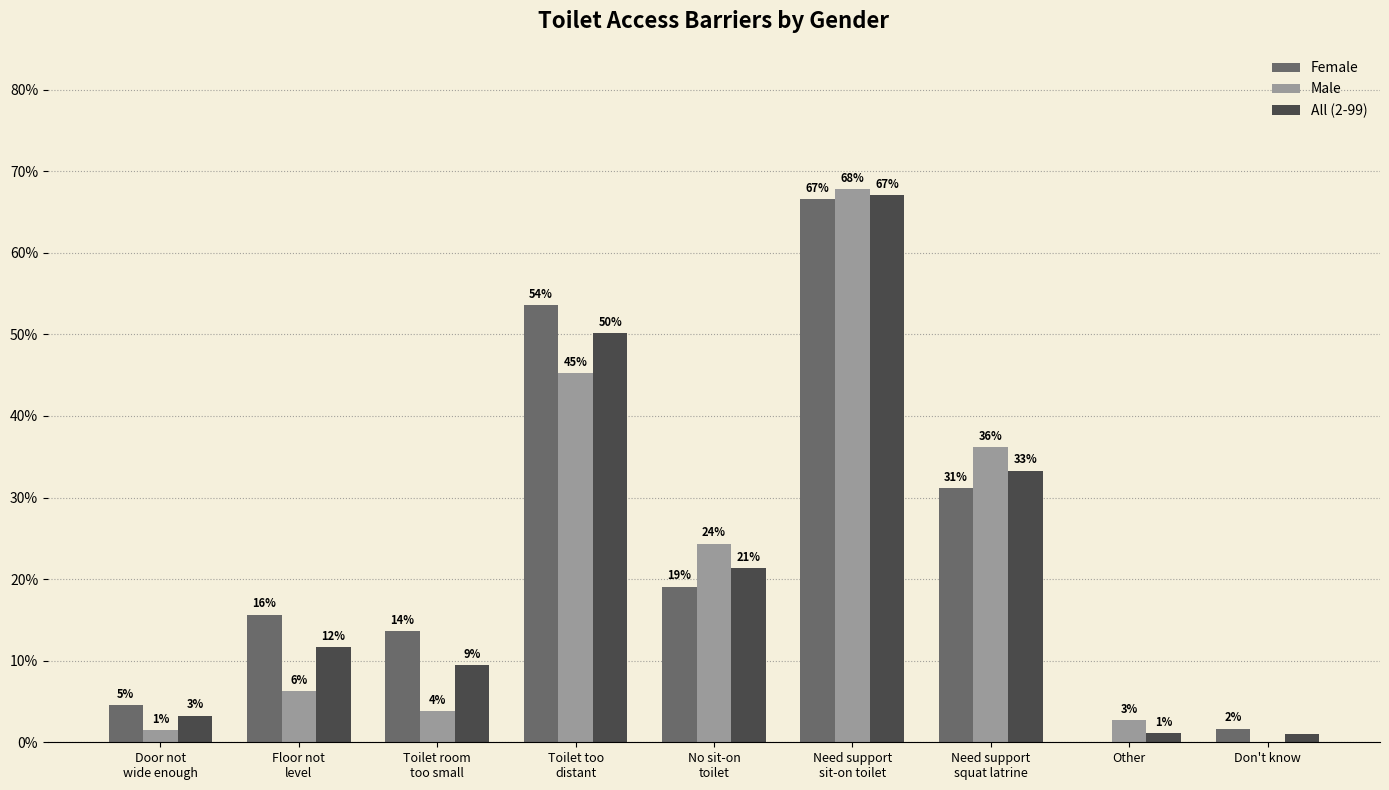

Reading right to left, extract all data points from this chart.

Female: Don't know=0.0	Other=0.0	Need support
squat latrine=0.3	Need support
sit-on toilet=0.7	No sit-on
toilet=0.2	Toilet too
distant=0.5	Toilet room
too small=0.1	Floor not
level=0.2	Door not
wide enough=0.0
Male: Don't know=0.0	Other=0.0	Need support
squat latrine=0.4	Need support
sit-on toilet=0.7	No sit-on
toilet=0.2	Toilet too
distant=0.5	Toilet room
too small=0.0	Floor not
level=0.1	Door not
wide enough=0.0
All (2-99): Don't know=0.0	Other=0.0	Need support
squat latrine=0.3	Need support
sit-on toilet=0.7	No sit-on
toilet=0.2	Toilet too
distant=0.5	Toilet room
too small=0.1	Floor not
level=0.1	Door not
wide enough=0.0